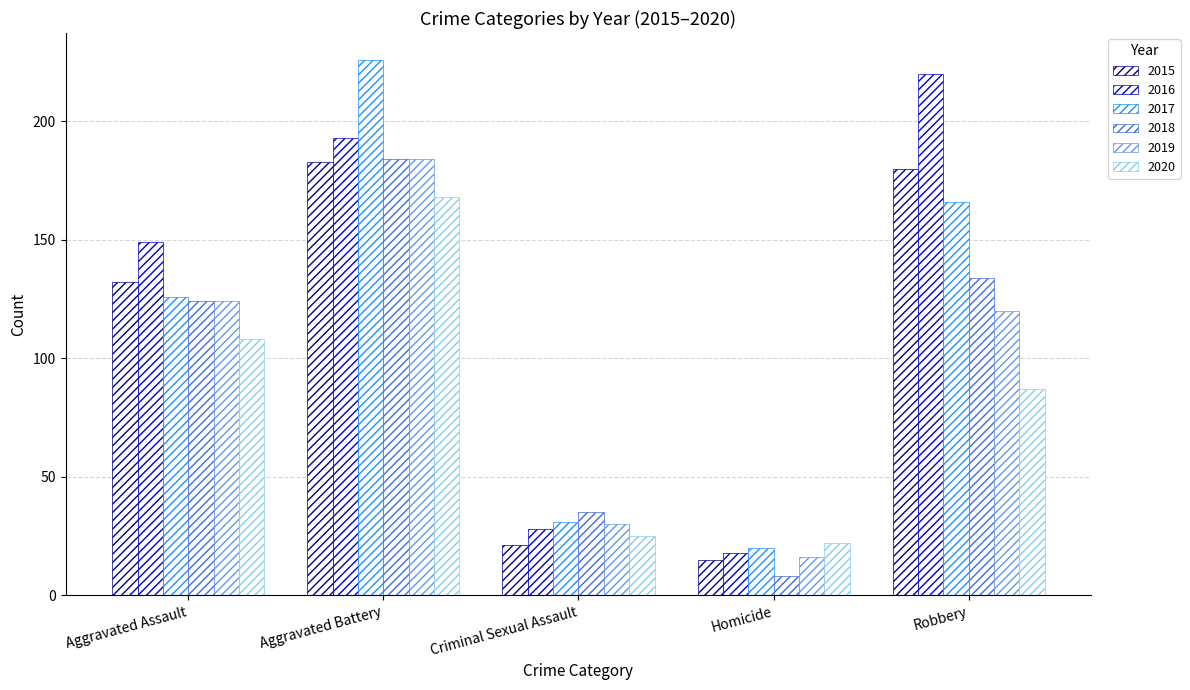

Does the chart contain stacked bars?

No